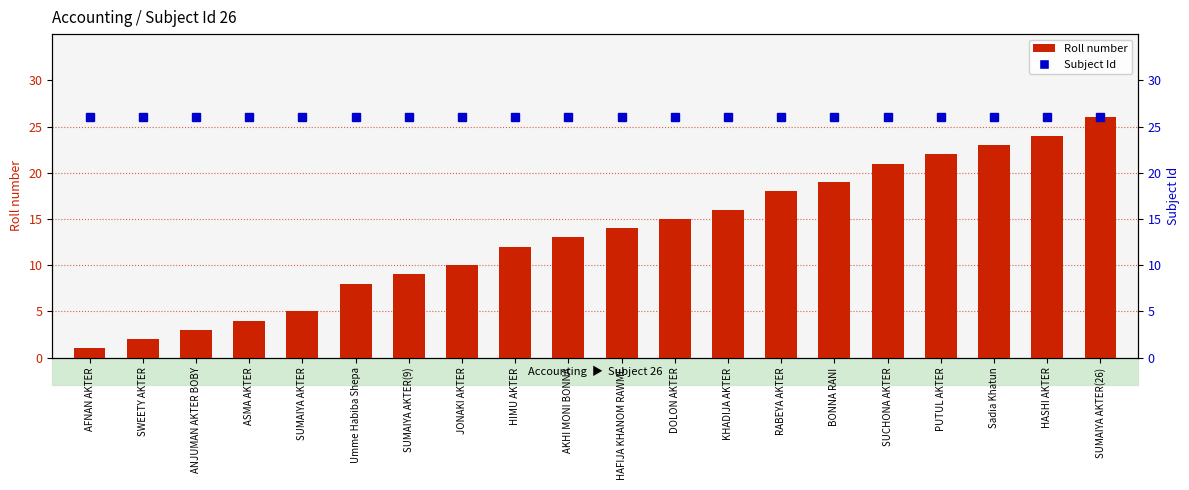

What is the spread (max minus min) of values at AFNAN AKTER?

25